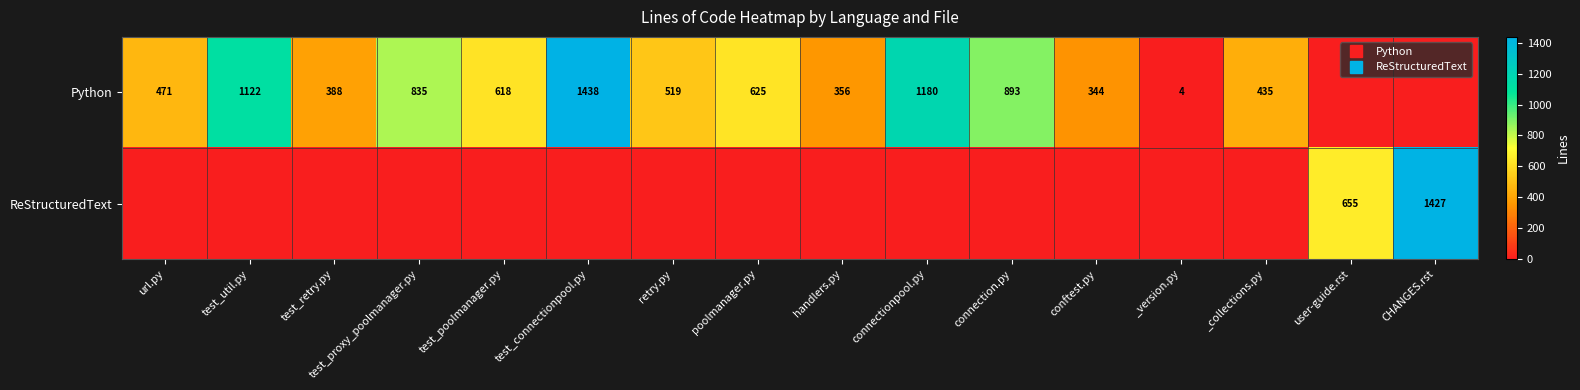

Between test_util.py and _version.py, which series saw the biggest shift?

Python